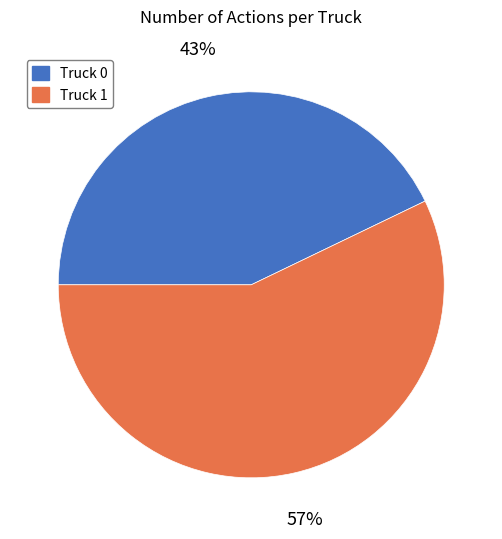

Which category has the smallest portion of the pie?

Truck 0